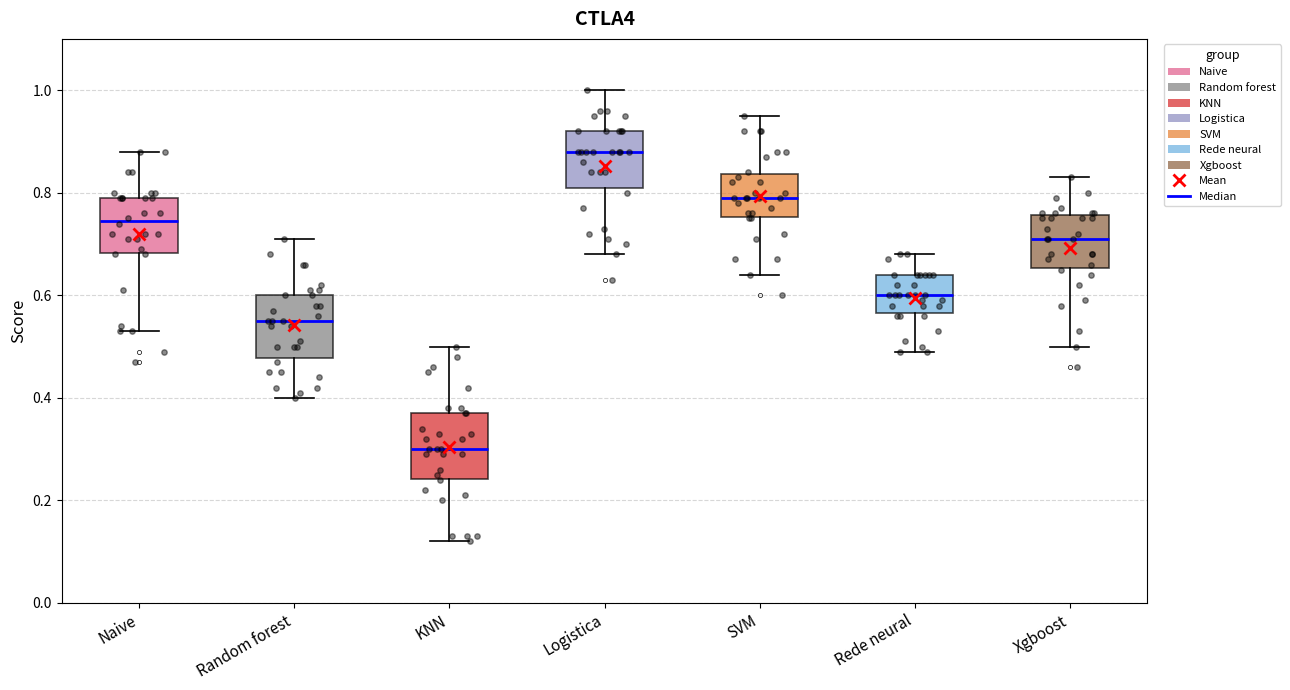

Reading left to right, transcribe this box plot: for each box, give where its median line is, the range the box spans, and where its two whiskers end, as read against the y-axis. The values are not printed on the chart, so give them approximately, as read against the axis.

Naive: median 0.74, box 0.68 to 0.80, whiskers 0.54 to 0.88
Random forest: median 0.56, box 0.48 to 0.60, whiskers 0.40 to 0.72
KNN: median 0.30, box 0.24 to 0.38, whiskers 0.12 to 0.50
Logistica: median 0.88, box 0.82 to 0.92, whiskers 0.68 to 1.00
SVM: median 0.80, box 0.76 to 0.84, whiskers 0.64 to 0.96
Rede neural: median 0.60, box 0.56 to 0.64, whiskers 0.50 to 0.68
Xgboost: median 0.72, box 0.66 to 0.76, whiskers 0.50 to 0.84